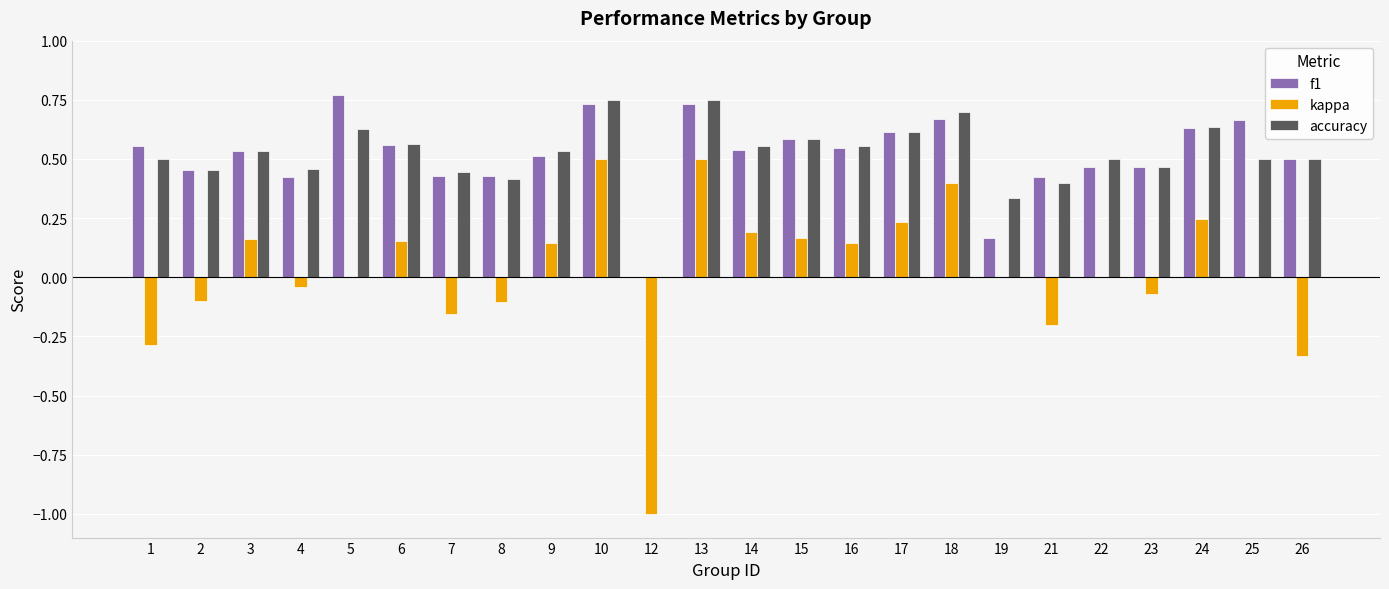

How many data points in accuracy are above 0?

23